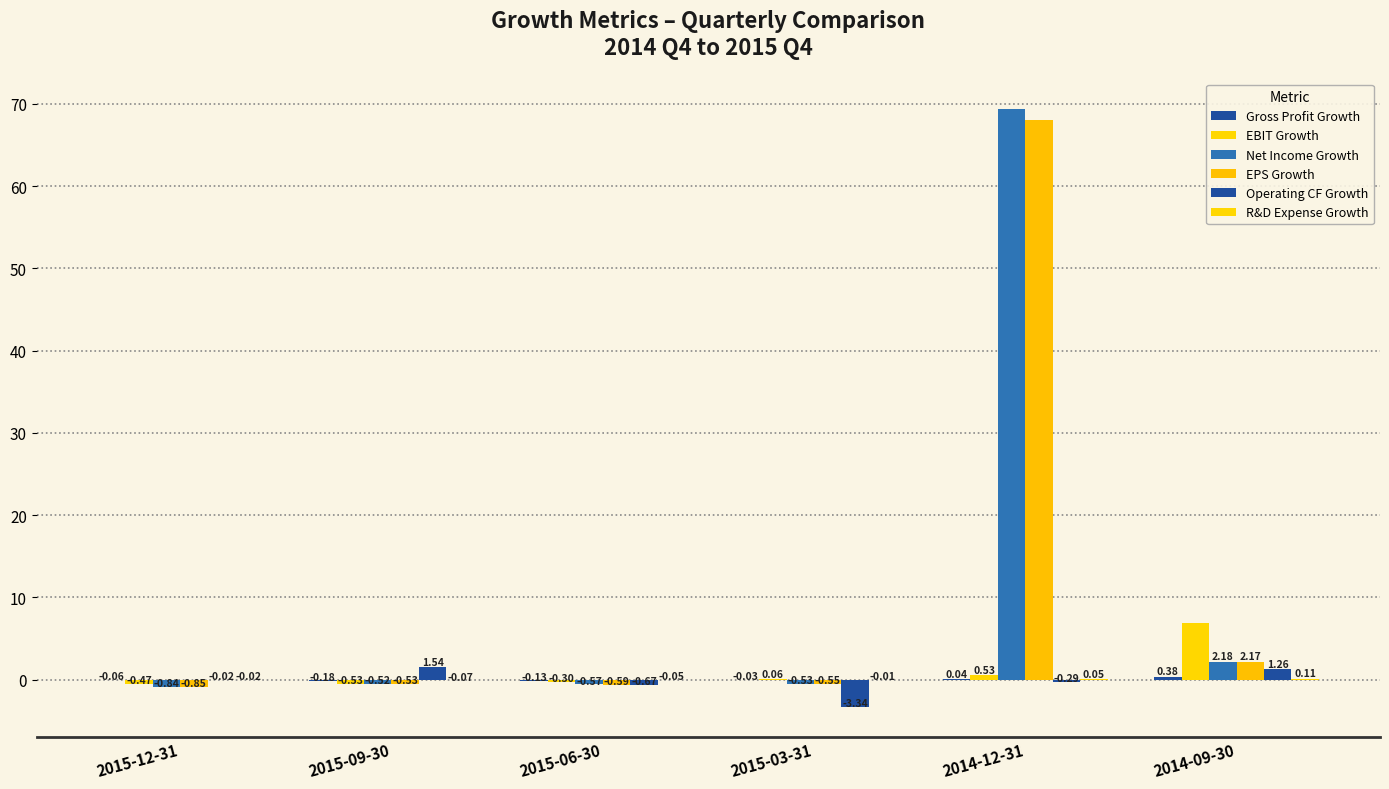

Are the bars horizontal?

No